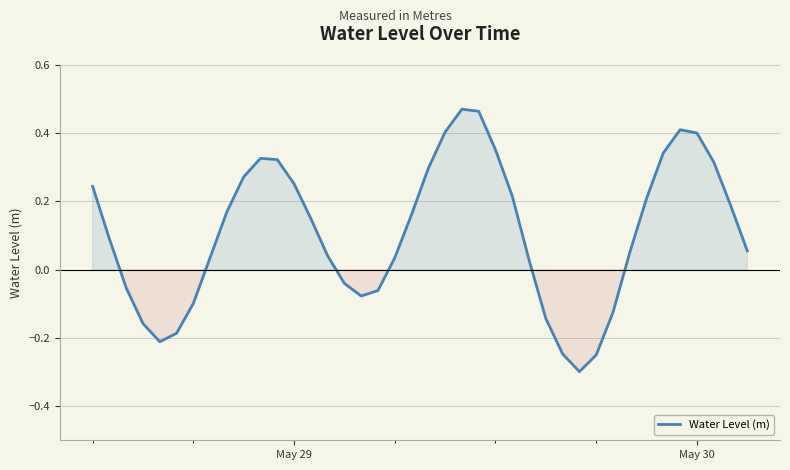

How many lines are shown in the chart?

1